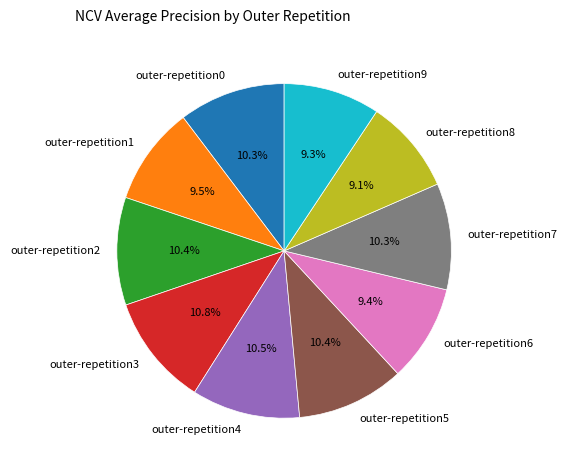

To the nearest percent, what percentage of the pie is outer-repetition3?

11%